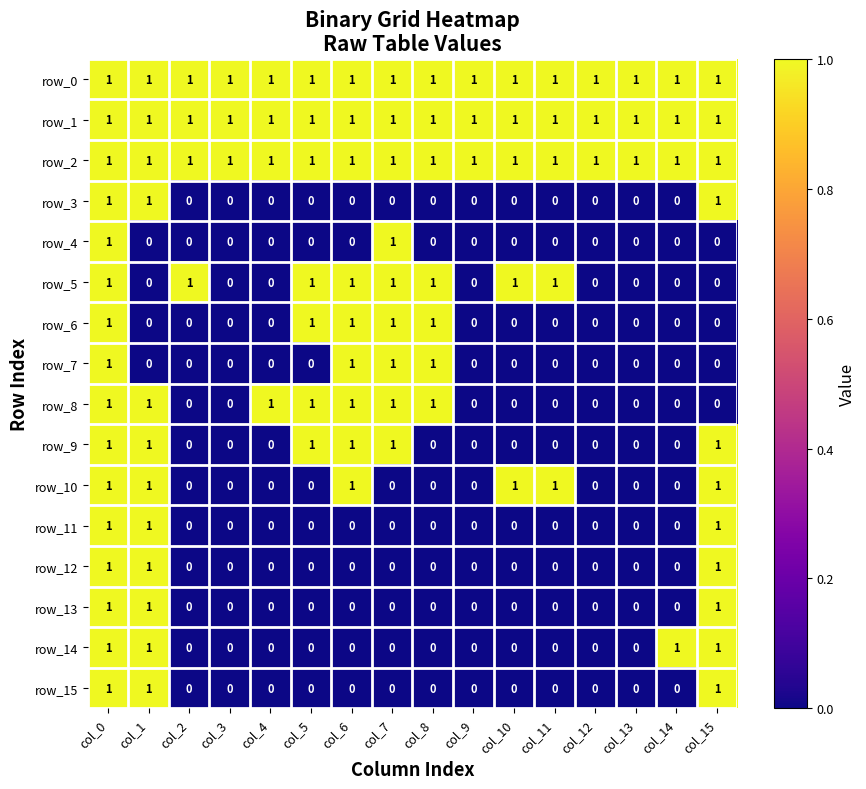

Count the row_8 values in the range 0 to 1.

16